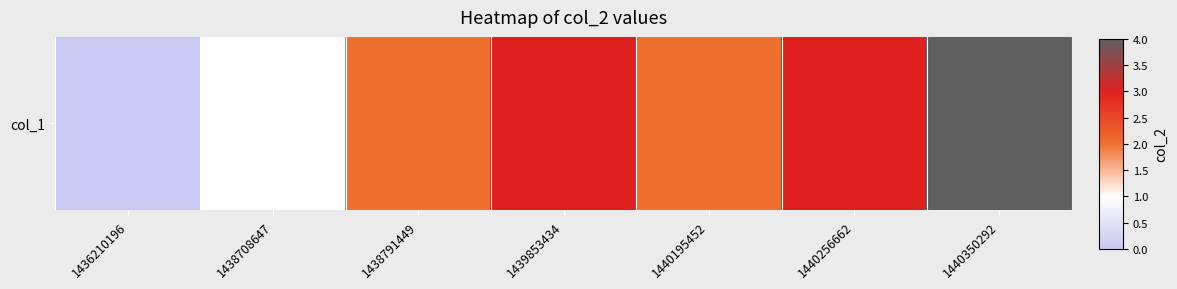

List the labels in order of value, largest first.

1440350292, 1439853434, 1440256662, 1438791449, 1440195452, 1438708647, 1436210196